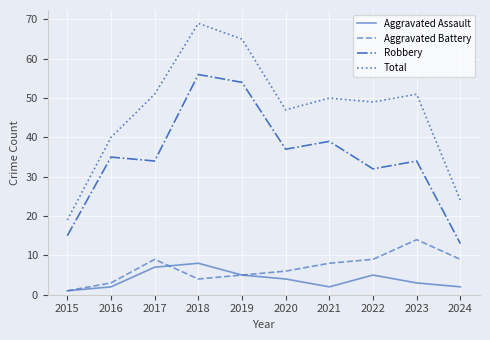

How many lines are shown in the chart?

4